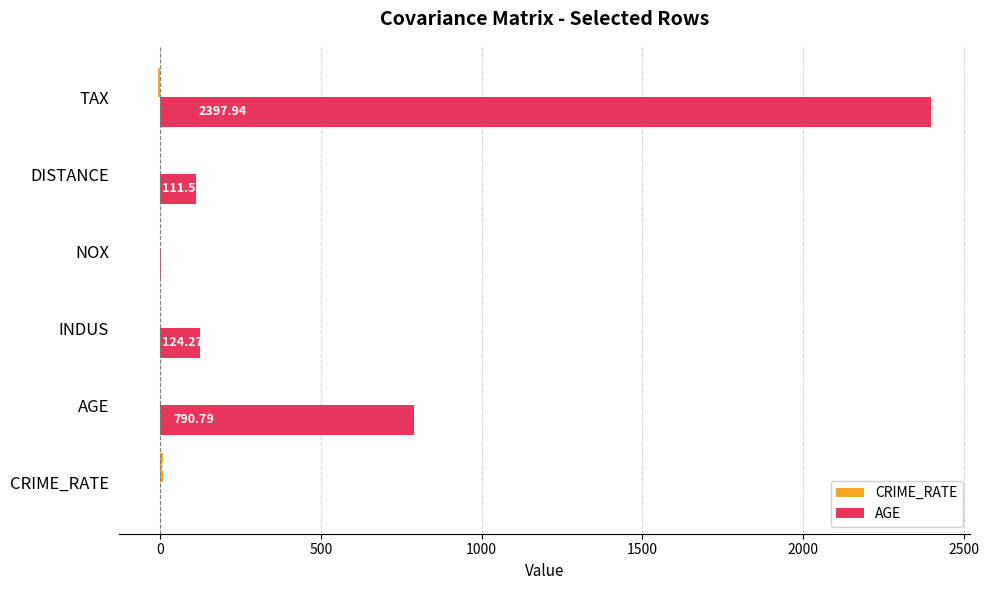

Which series has the widest spread of values?

AGE